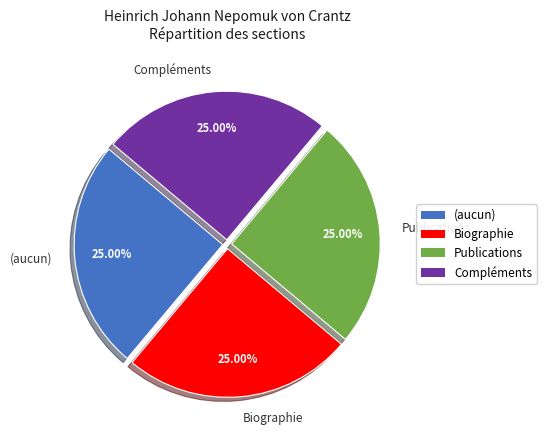

True or false: Publications accounts for 43% of the total.

False